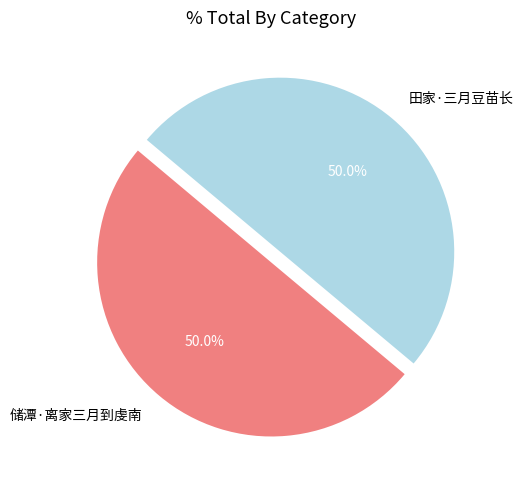

Combined, do 田家·三月豆苗长 and 储潭·离家三月到虔南 account for over 50%?

Yes